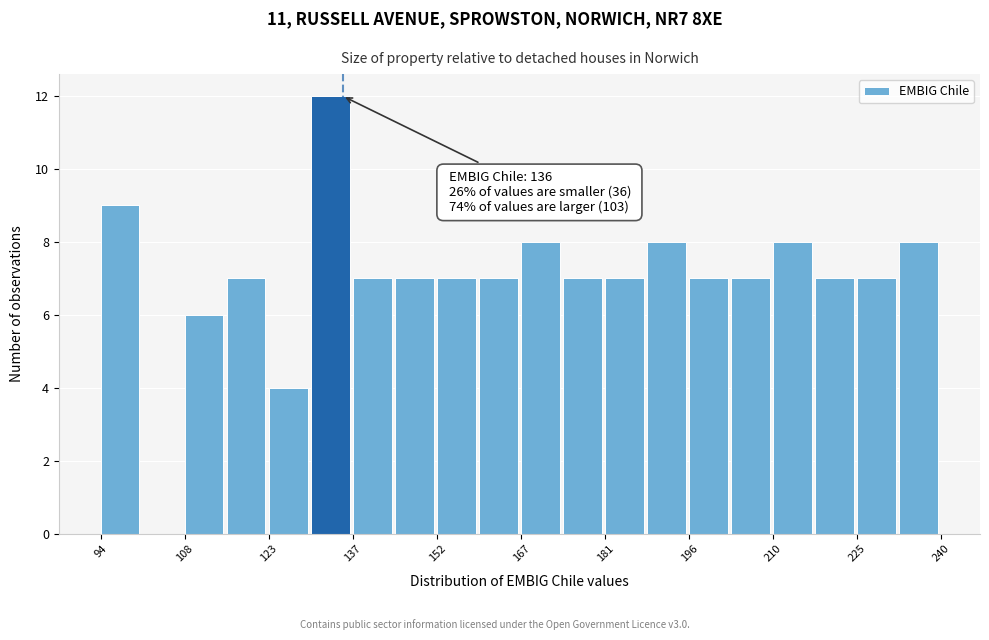

Read against the x-axis, roughly where is the centre of the tallest bar?

134